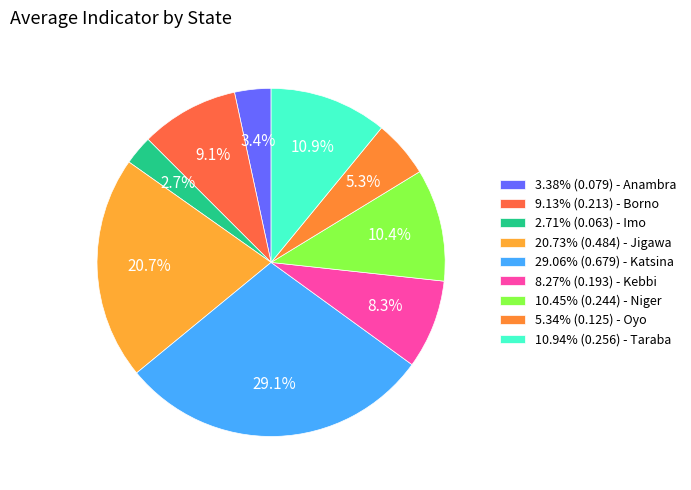

How many slices are in this pie chart?

9